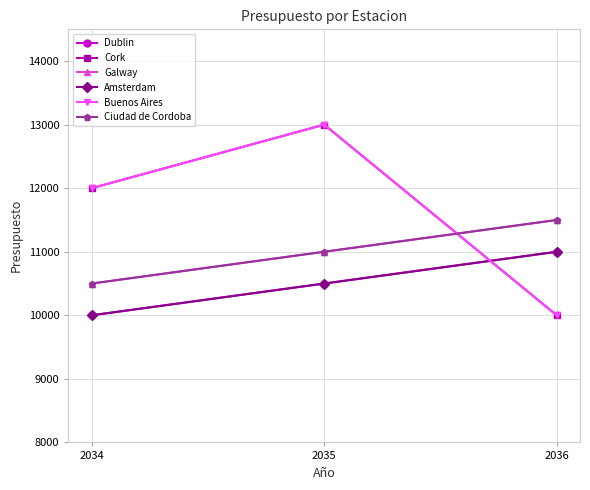

Does the chart have visible grid lines?

Yes